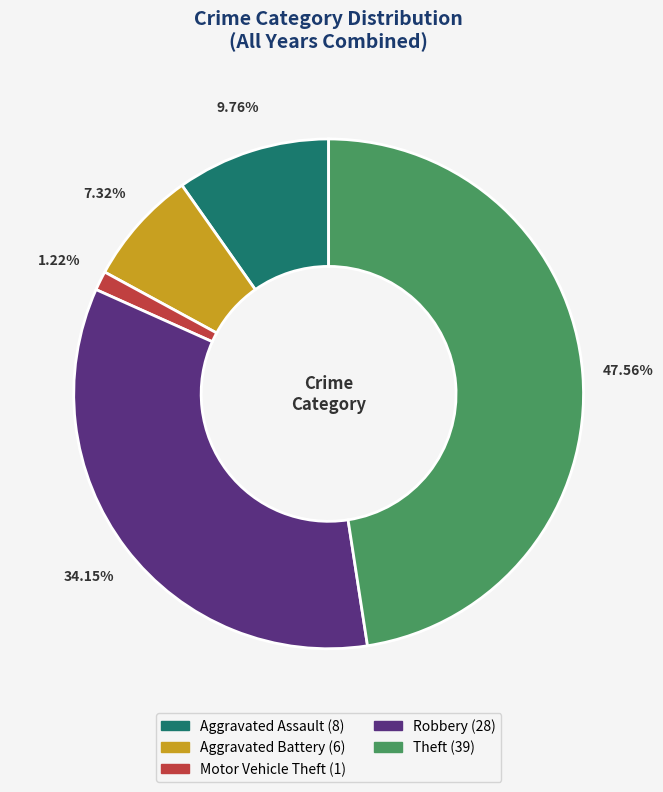

To the nearest percent, what is the average slice percentage?

20%